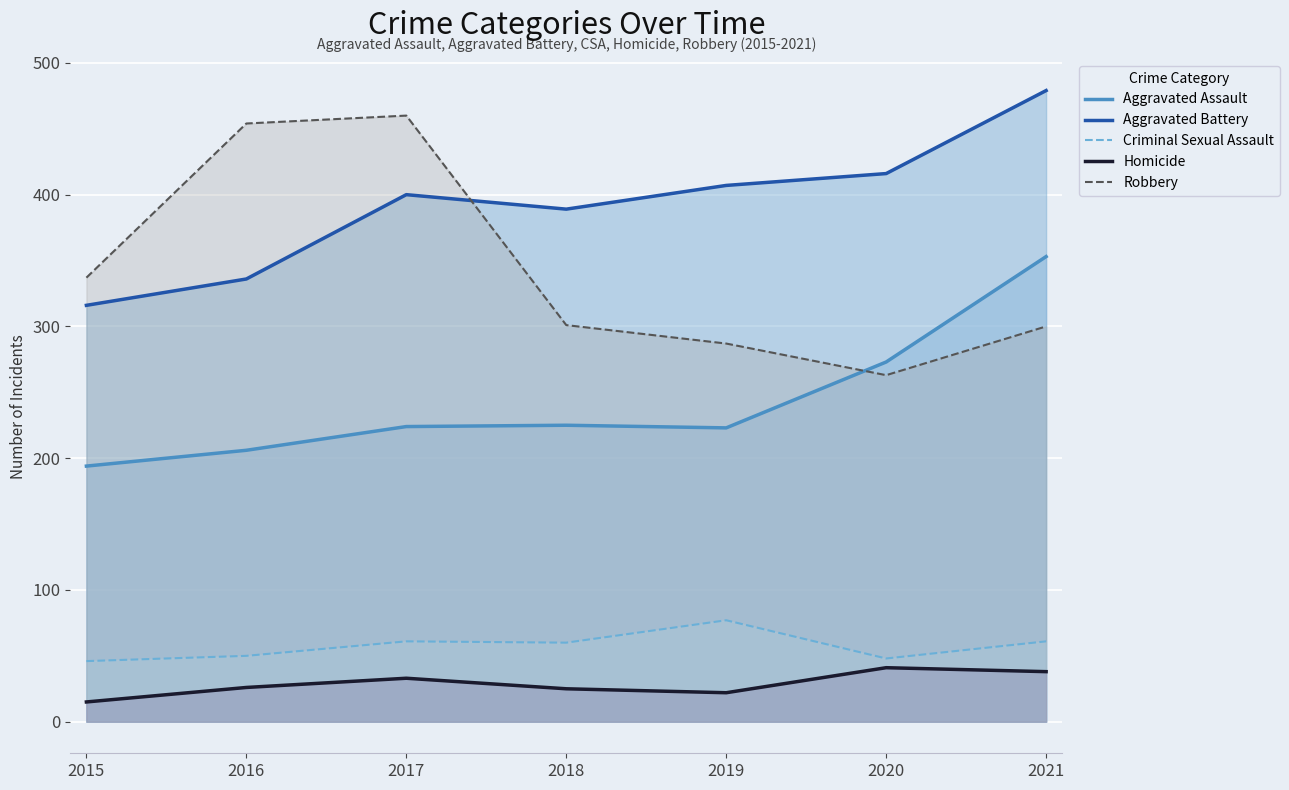

How many values in the Aggravated Battery series exceed 400?

3